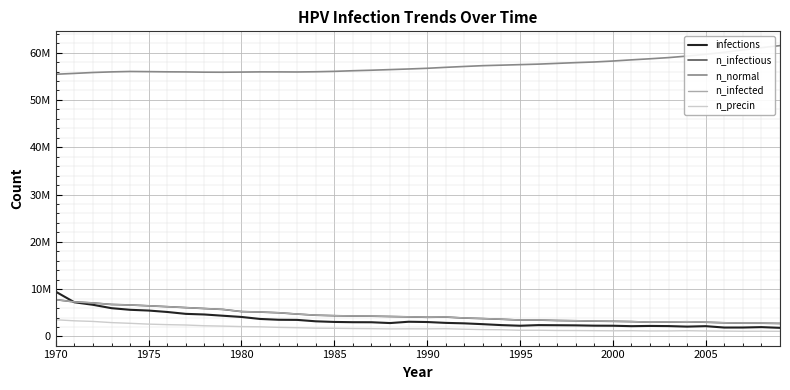

At how many categories does at least one series exceed 19306220?

40